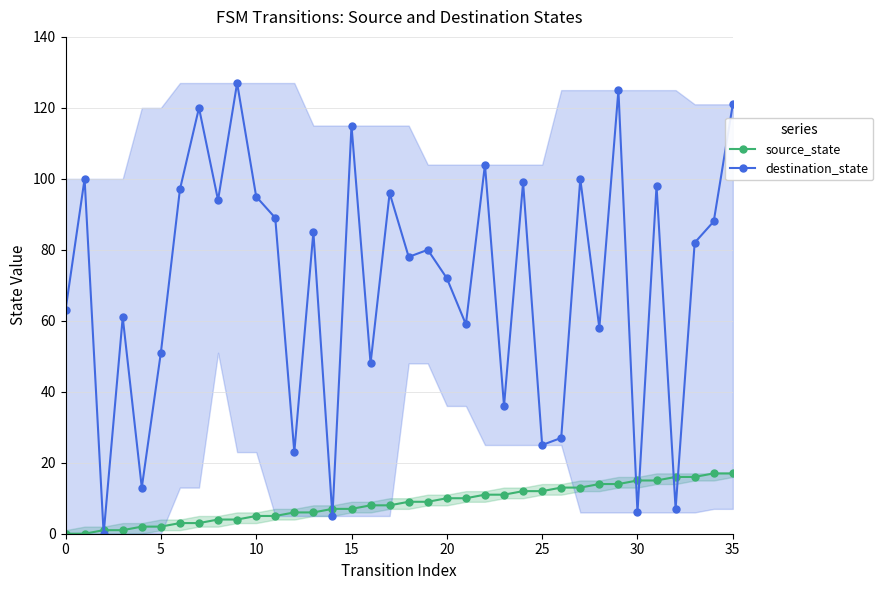

At which label does destination_state reach its peak?

9